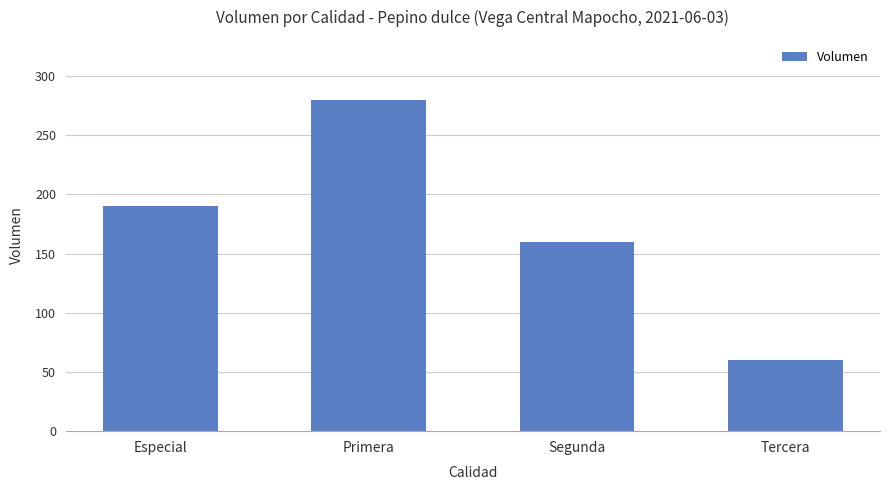

What is the change in value from Especial to Tercera?

-130